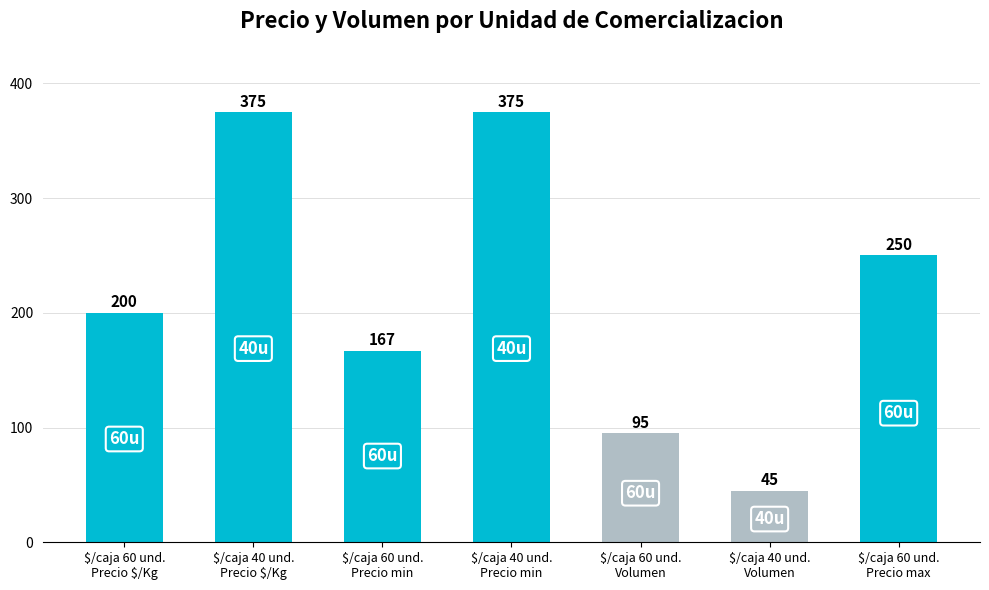

What is the minimum value shown in the chart?

45